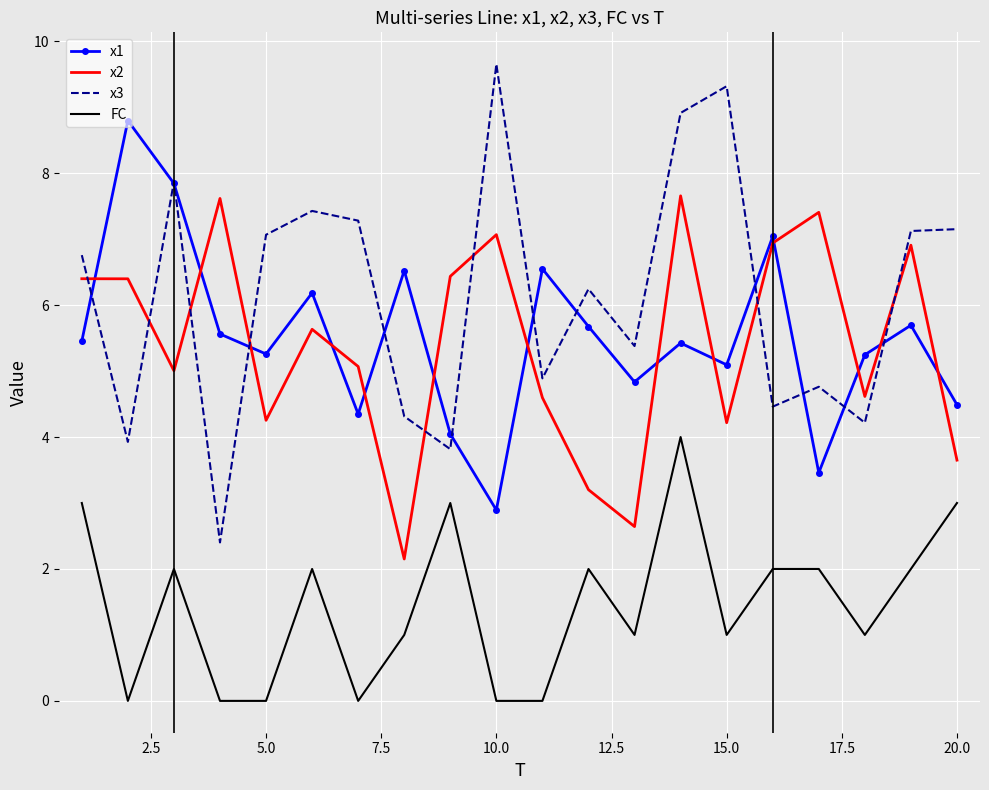

What is the maximum value for x1?

8.8